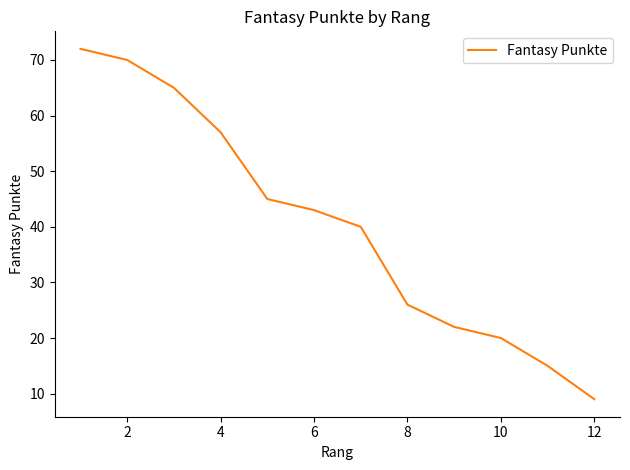

Reading left to right, list all the values displayed in this chart.

72	70	65	57	45	43	40	26	22	20	15	9